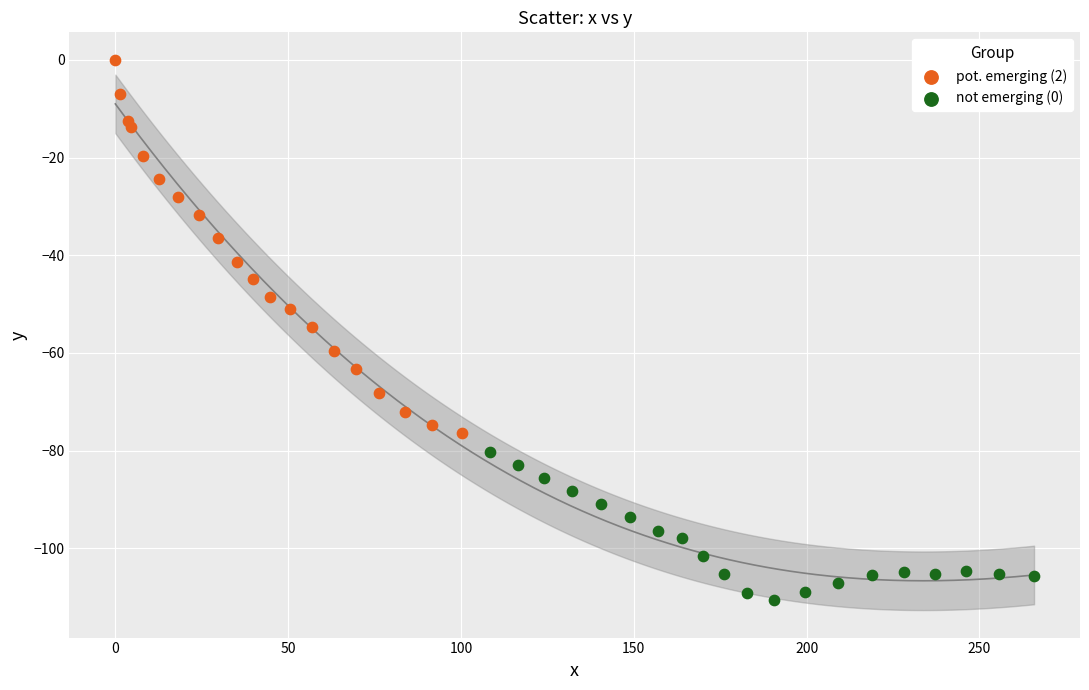

Which series contains the highest Y value?

pot. emerging (2)